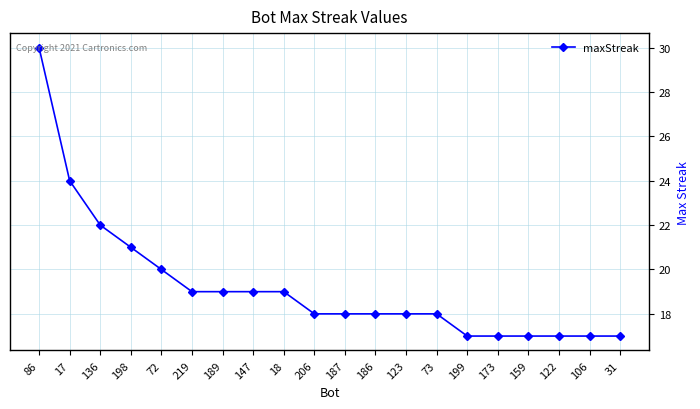

Is it true that the value at 123 is 18?

True